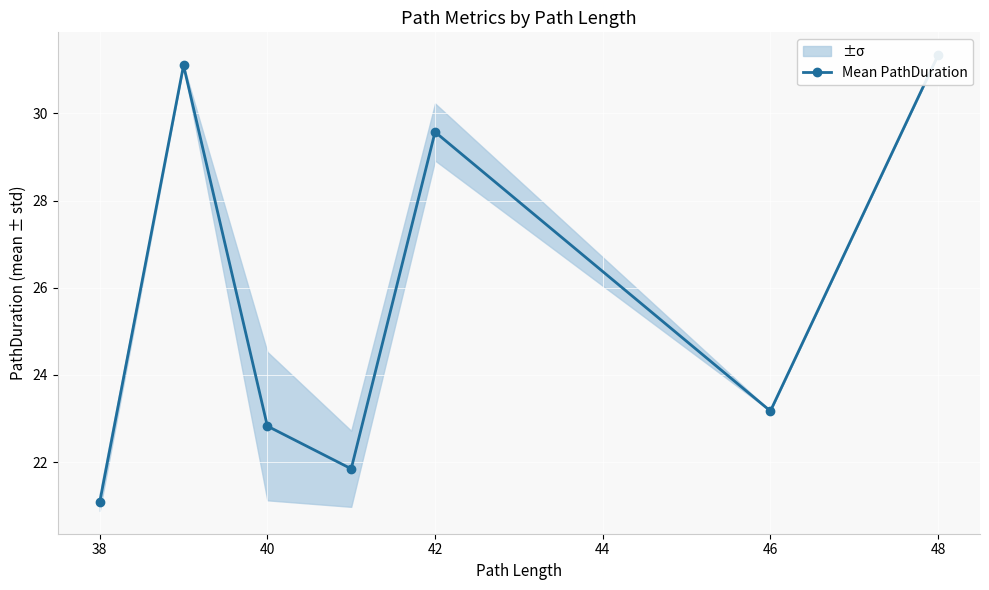

Is it true that the value at 38 is 37.4?

False